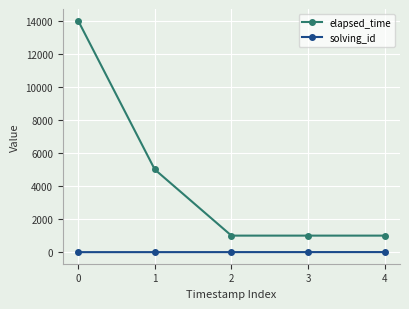

What is the average value of the elapsed_time series?

4400